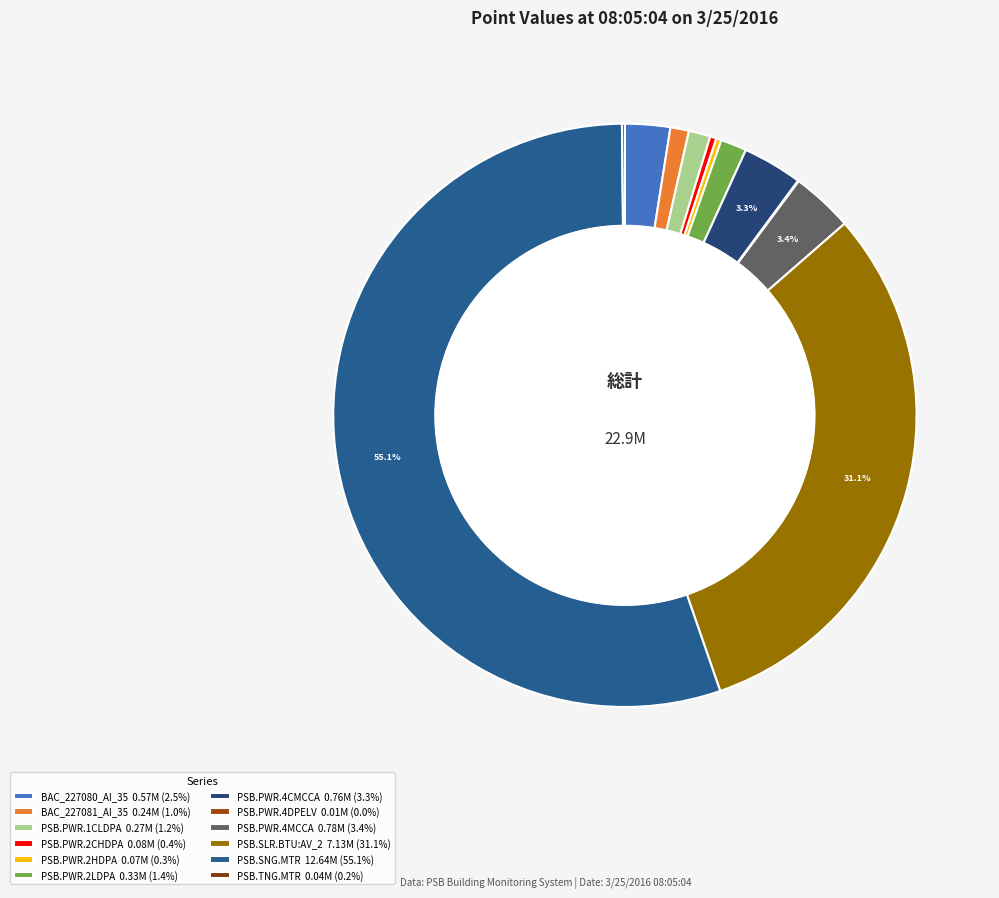

The PSB.PWR.4MCCA slice represents 3% of the pie. True or false?

True